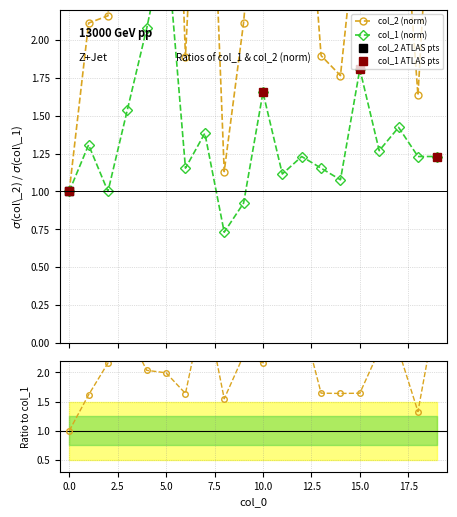

The value of col_2 at 13 is 1.9. True or false?

True